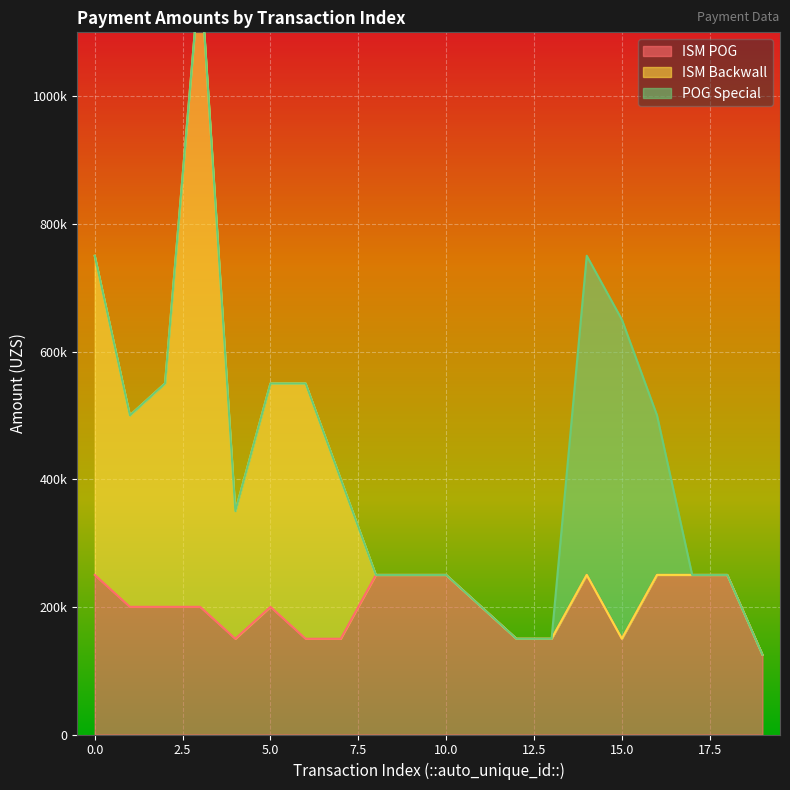

Which category has the lowest value in the ISM POG series?

19